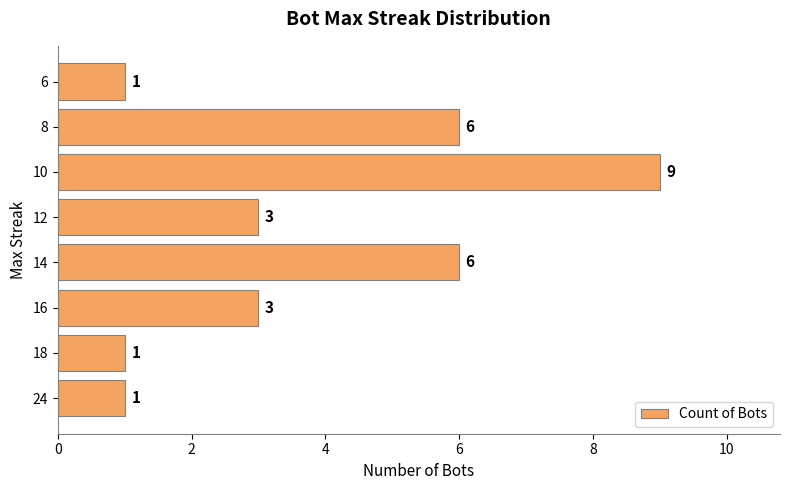

What is the average value?

4